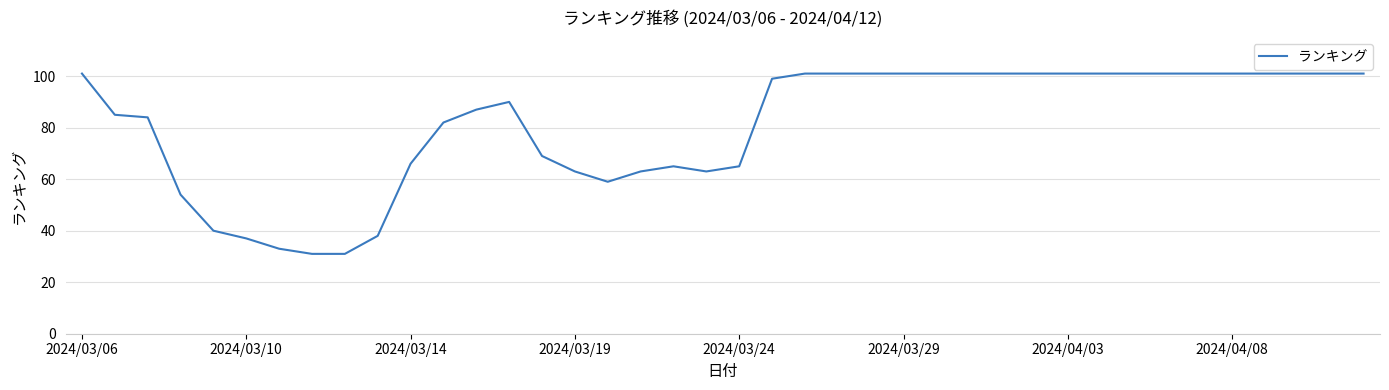

What is the greatest value displayed?

101